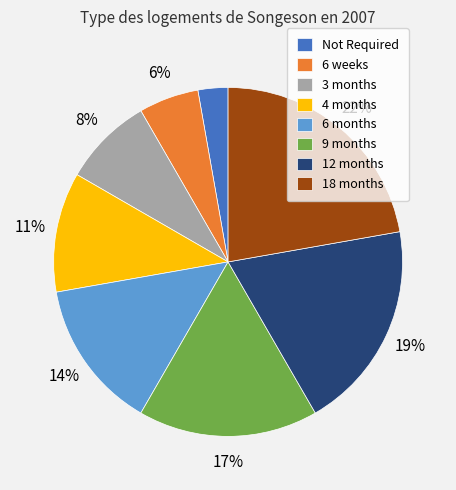

How many segments does this pie chart have?

8